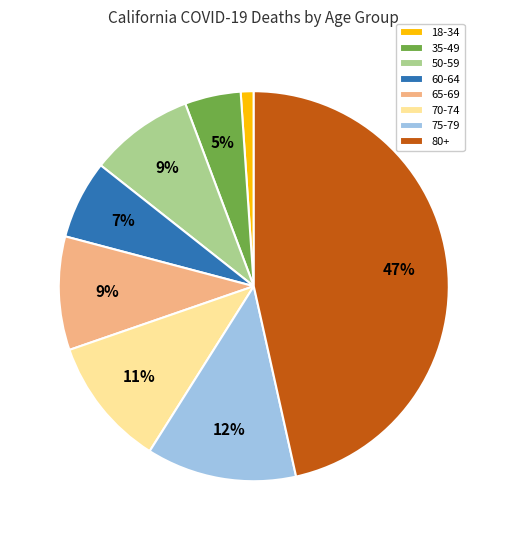

How many slices are in this pie chart?

8